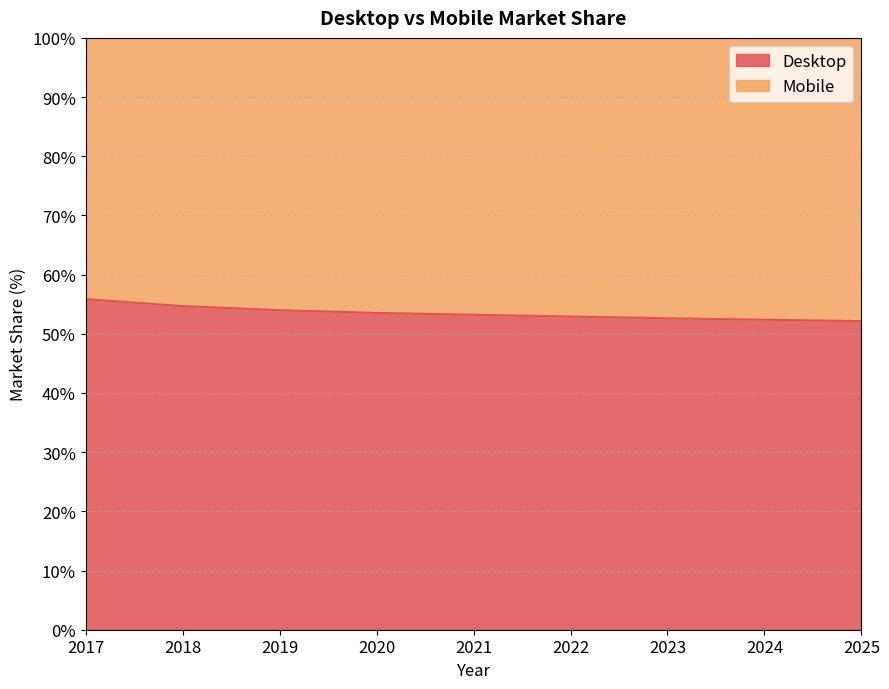

The value at 2025 is 77.0. True or false?

False